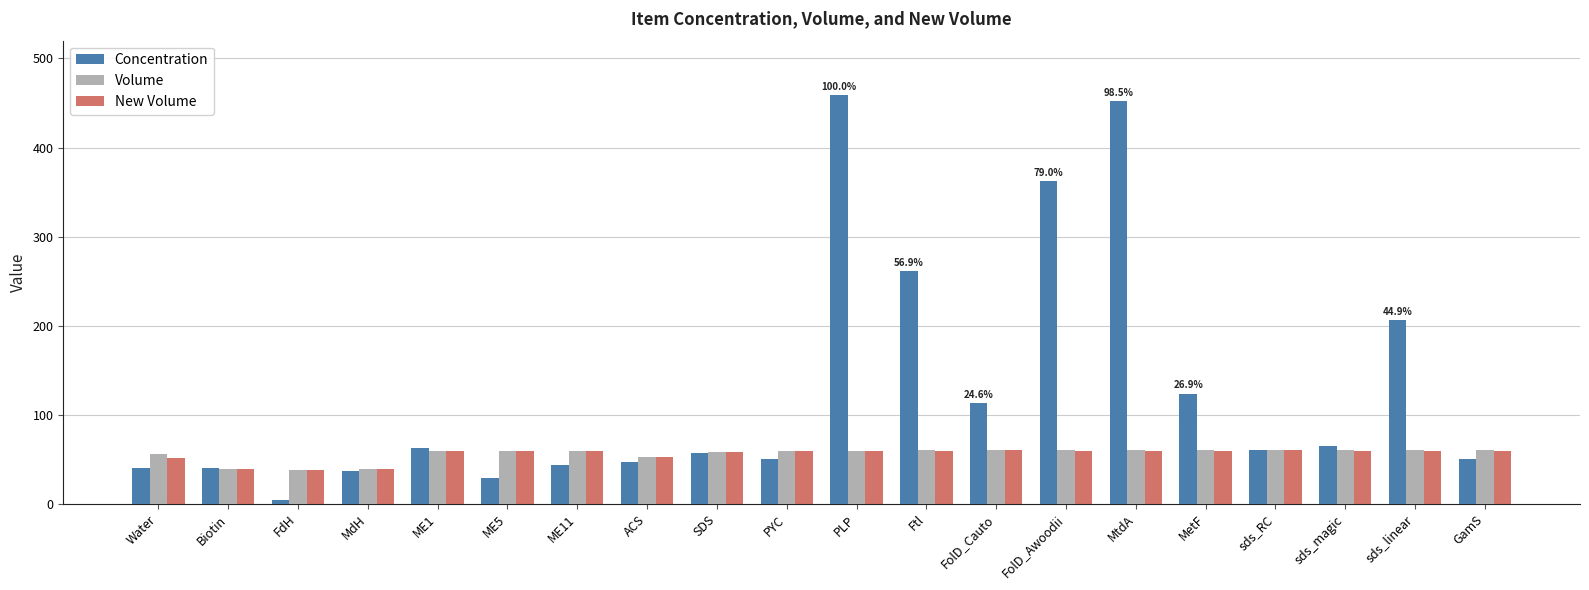

What is the approximate value of Volume at MtdA?

60.0